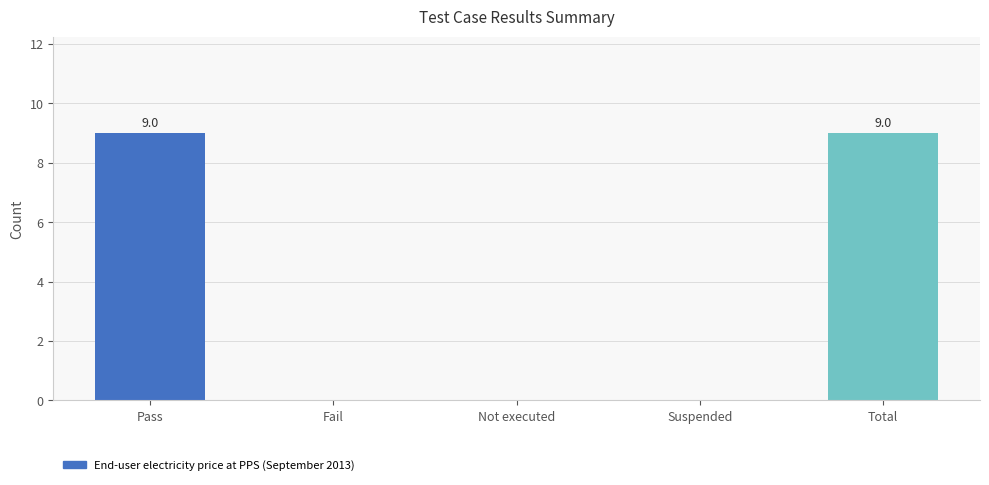

Reading left to right, what are all the values shown in this chart?

Pass=9	Fail=0	Not executed=0	Suspended=0	Total=9